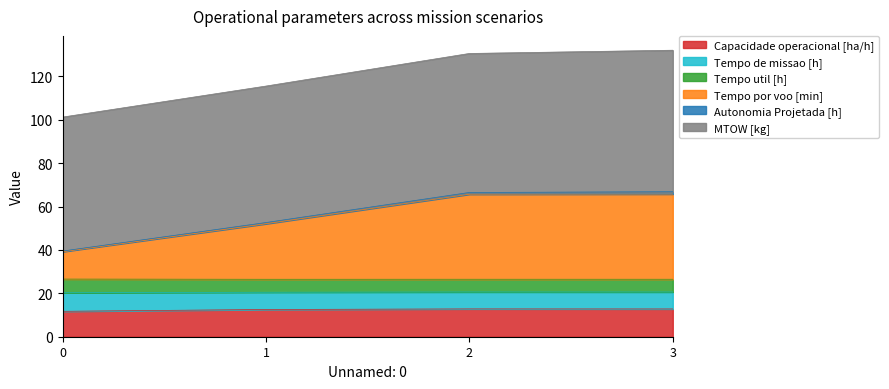

Does the chart display data point markers on the line(s)?

No